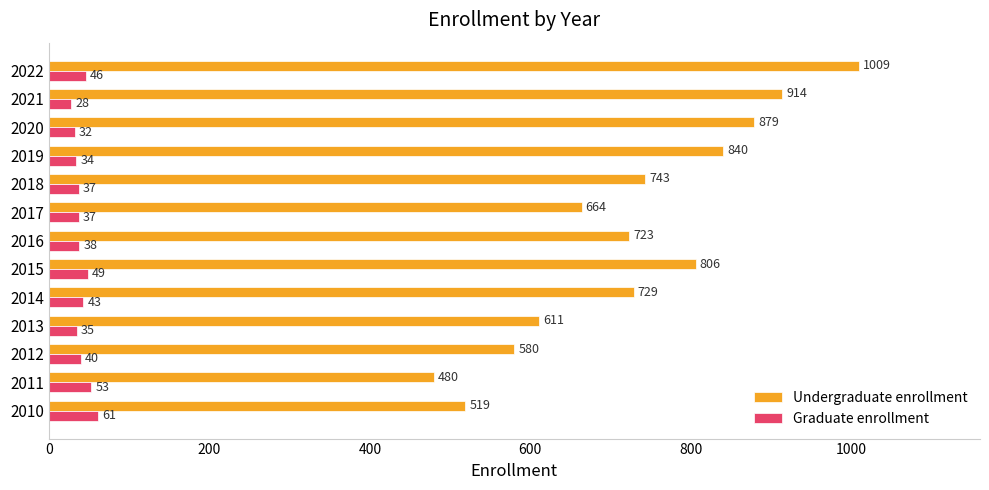

How many data points in Graduate enrollment are less than 38?

6